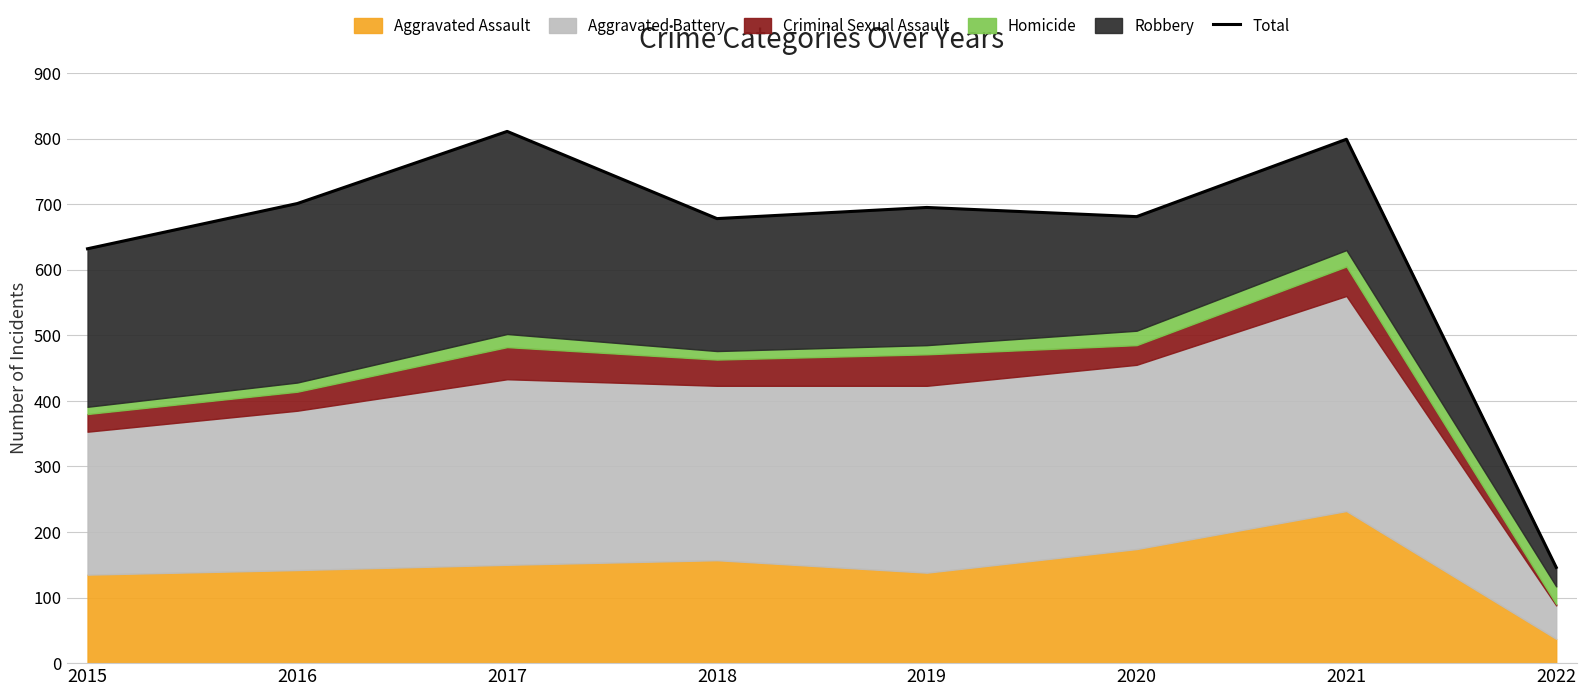

What is the minimum value shown in the chart?

146